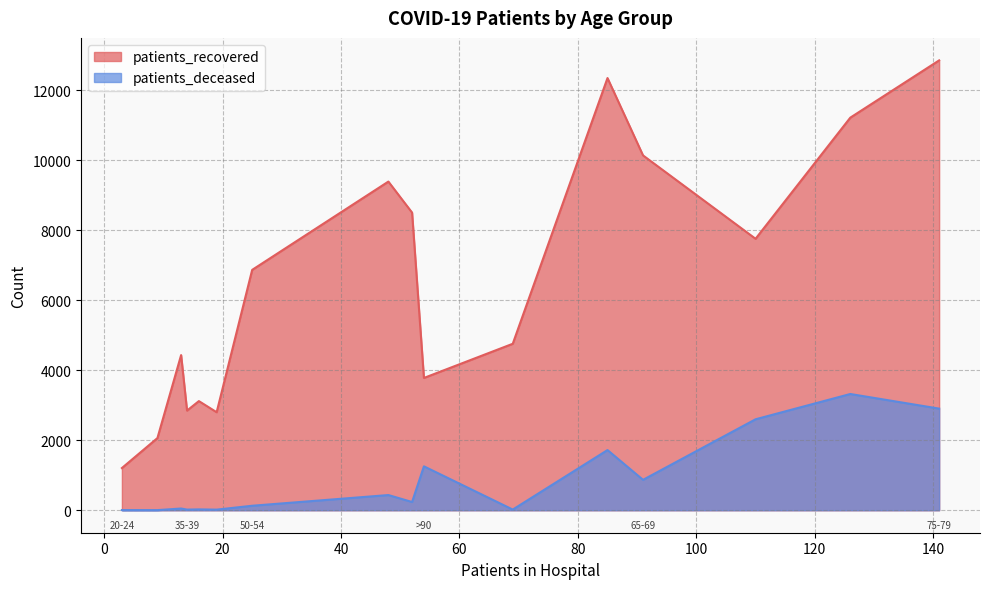

What is the difference between the patients_deceased values at 60-64 and >90?

821